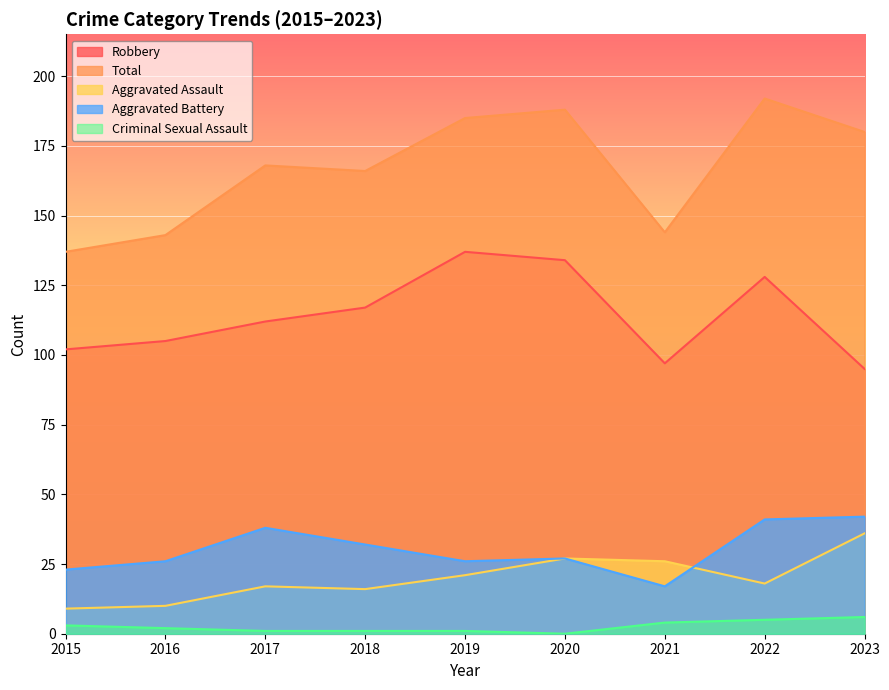

Where does the Aggravated Assault series first go above 18?

2019